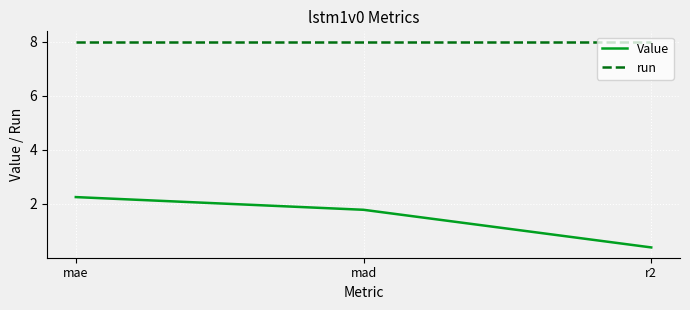

True or false: run has a value of 8.0 at mae.

True